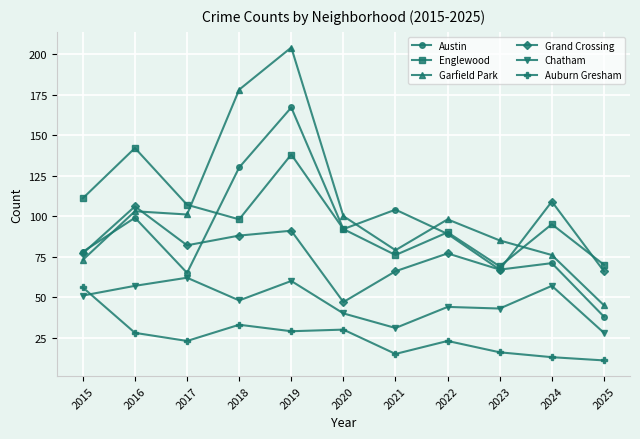

True or false: Austin and Grand Crossing intersect in this chart.

True